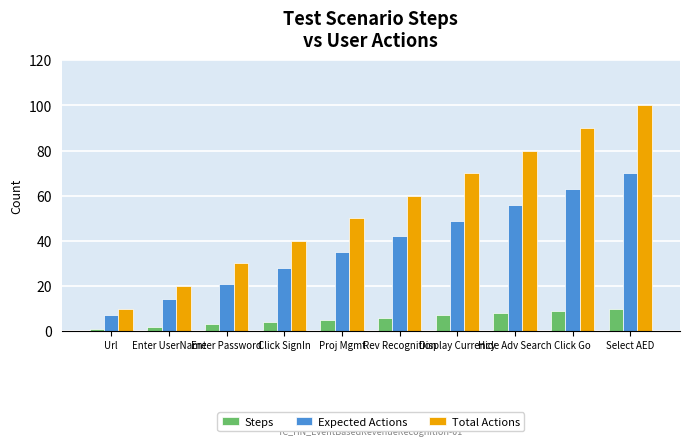

How many bars are there in total?

30